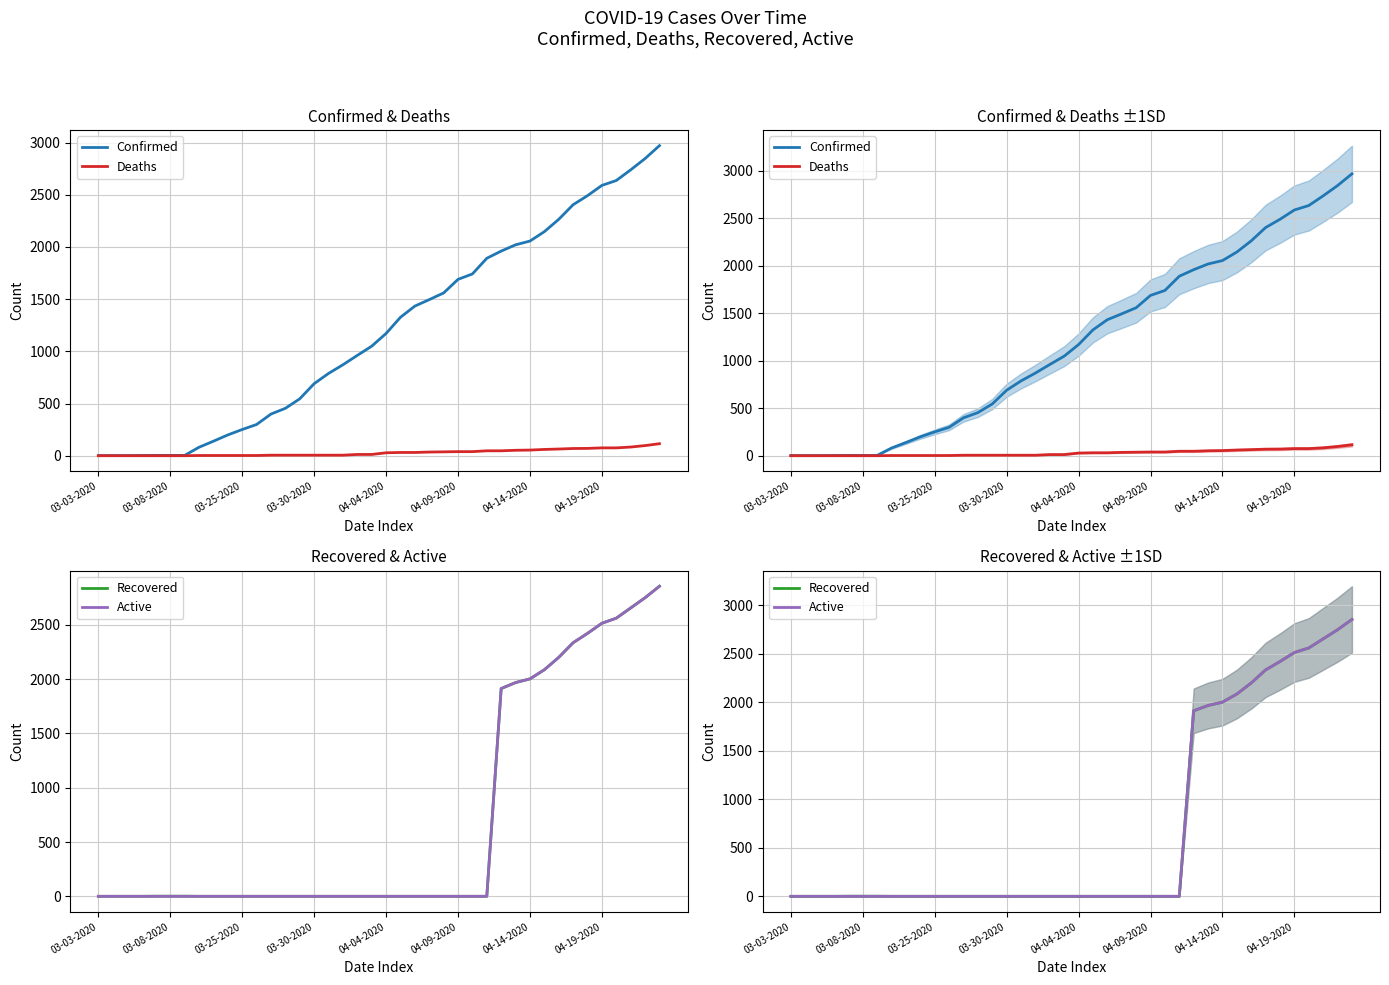

How many data points in Deaths are less than 28?

20